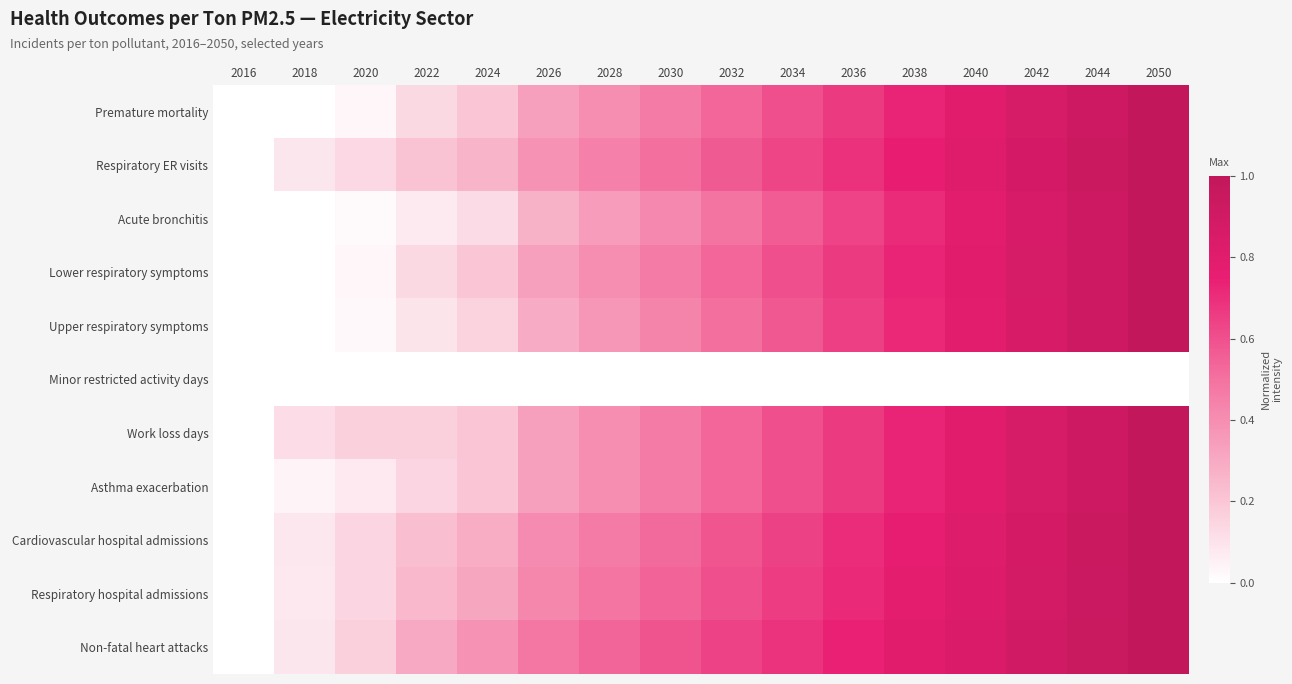

Reading right to left, list all the values displayed in this chart.

Premature mortality: 2050=1.0	2044=0.9	2042=0.9	2040=0.8	2038=0.7	2036=0.7	2034=0.6	2032=0.5	2030=0.5	2028=0.4	2026=0.3	2024=0.2	2022=0.1	2020=0.0	2018=0.0	2016=0.0
Respiratory ER visits: 2050=1.0	2044=0.9	2042=0.9	2040=0.8	2038=0.8	2036=0.7	2034=0.6	2032=0.6	2030=0.5	2028=0.4	2026=0.4	2024=0.3	2022=0.2	2020=0.1	2018=0.1	2016=0.0
Acute bronchitis: 2050=1.0	2044=0.9	2042=0.9	2040=0.8	2038=0.7	2036=0.6	2034=0.6	2032=0.5	2030=0.4	2028=0.3	2026=0.3	2024=0.1	2022=0.1	2020=0.0	2018=0.0	2016=0.0
Lower respiratory symptoms: 2050=1.0	2044=0.9	2042=0.9	2040=0.8	2038=0.7	2036=0.7	2034=0.6	2032=0.5	2030=0.5	2028=0.4	2026=0.3	2024=0.2	2022=0.1	2020=0.0	2018=0.0	2016=0.0
Upper respiratory symptoms: 2050=1.0	2044=0.9	2042=0.9	2040=0.8	2038=0.7	2036=0.6	2034=0.6	2032=0.5	2030=0.4	2028=0.4	2026=0.3	2024=0.2	2022=0.1	2020=0.0	2018=0.0	2016=0.0
Minor restricted activity days: 2050=0.0	2044=0.0	2042=0.0	2040=0.0	2038=0.0	2036=0.0	2034=0.0	2032=0.0	2030=0.0	2028=0.0	2026=0.0	2024=0.0	2022=0.0	2020=0.0	2018=0.0	2016=0.0
Work loss days: 2050=1.0	2044=0.9	2042=0.9	2040=0.8	2038=0.7	2036=0.7	2034=0.6	2032=0.5	2030=0.5	2028=0.4	2026=0.3	2024=0.2	2022=0.2	2020=0.2	2018=0.1	2016=0.0
Asthma exacerbation: 2050=1.0	2044=0.9	2042=0.9	2040=0.8	2038=0.7	2036=0.7	2034=0.6	2032=0.5	2030=0.5	2028=0.4	2026=0.3	2024=0.2	2022=0.1	2020=0.1	2018=0.0	2016=0.0
Cardiovascular hospital admissions: 2050=1.0	2044=0.9	2042=0.9	2040=0.8	2038=0.8	2036=0.7	2034=0.6	2032=0.6	2030=0.5	2028=0.5	2026=0.4	2024=0.3	2022=0.2	2020=0.1	2018=0.1	2016=0.0
Respiratory hospital admissions: 2050=1.0	2044=0.9	2042=0.9	2040=0.8	2038=0.8	2036=0.7	2034=0.7	2032=0.6	2030=0.5	2028=0.5	2026=0.4	2024=0.3	2022=0.2	2020=0.1	2018=0.1	2016=0.0
Non-fatal heart attacks: 2050=1.0	2044=0.9	2042=0.9	2040=0.8	2038=0.8	2036=0.7	2034=0.7	2032=0.6	2030=0.6	2028=0.5	2026=0.5	2024=0.4	2022=0.3	2020=0.2	2018=0.1	2016=0.0